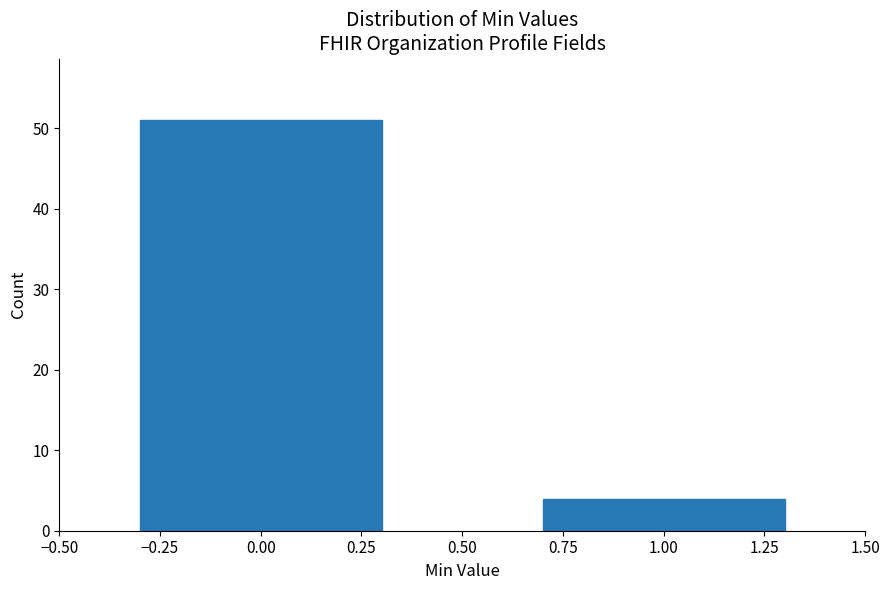

Reading left to right, list all the values displayed in this chart.

0.00=51	1.00=4